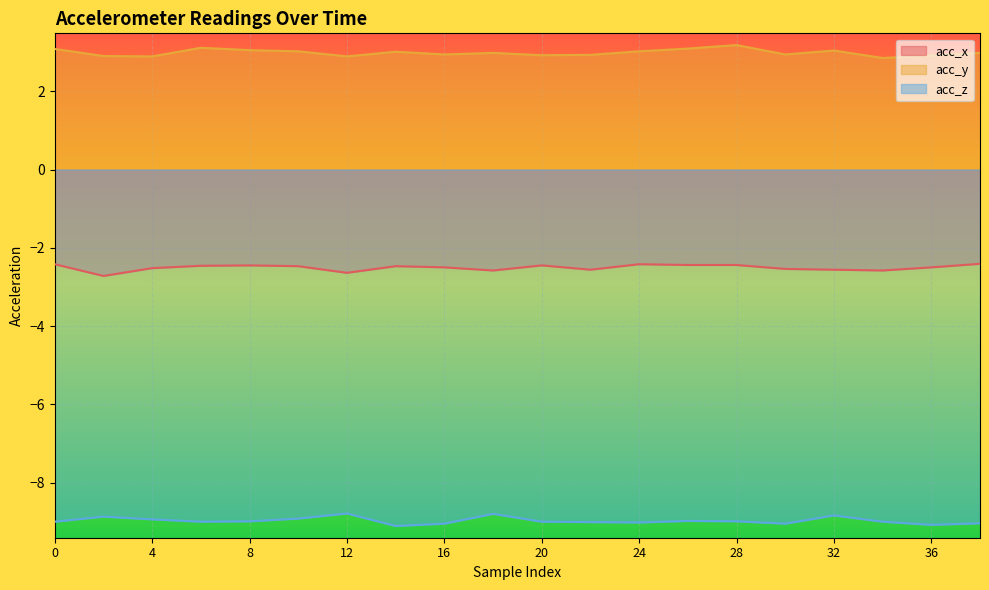

What is the spread (max minus min) of values at 2?

11.8